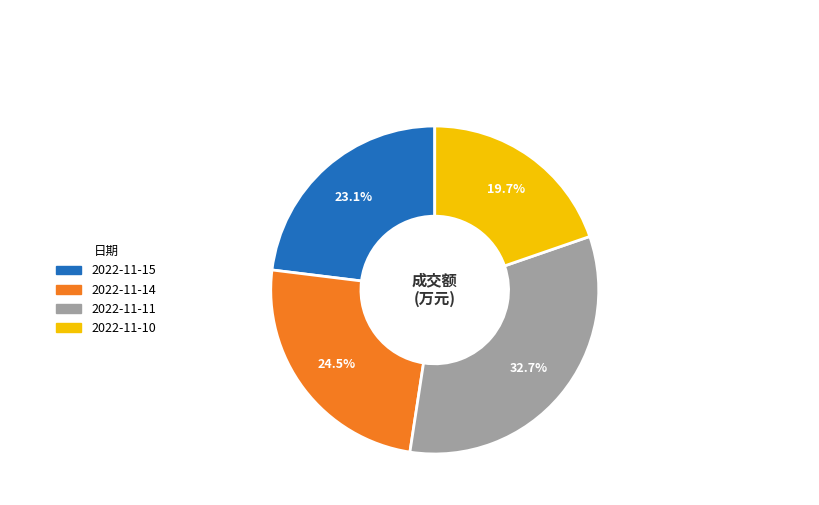

Which category has the biggest portion of the pie?

2022-11-11